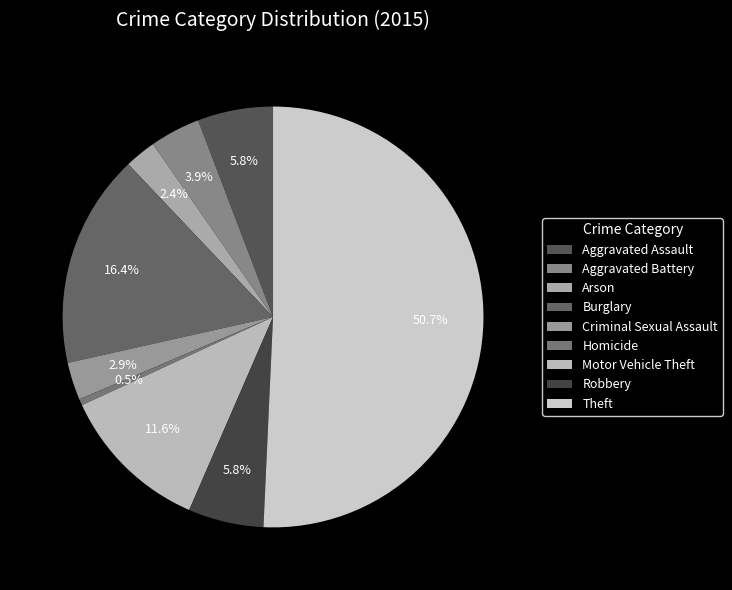

Count the number of slices in the pie.

9